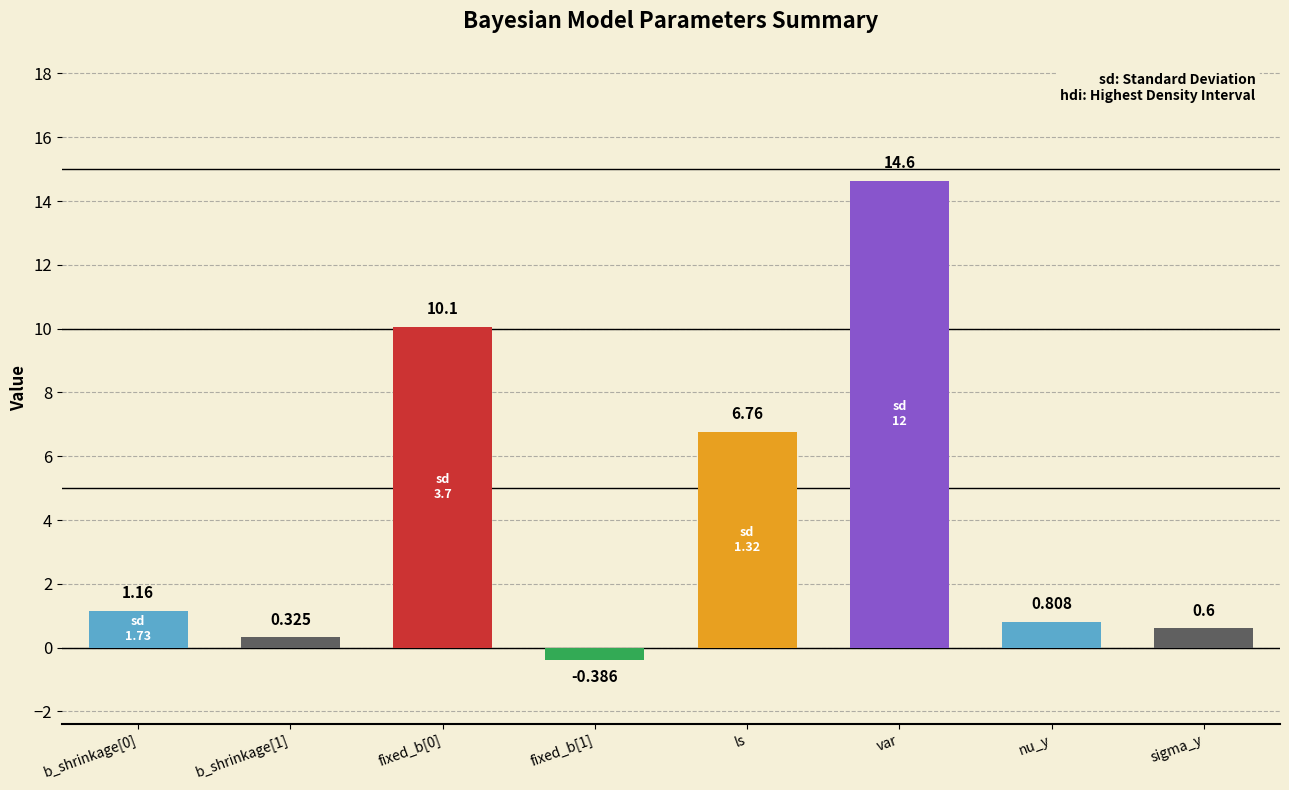

Rank the categories by value from lowest to highest.

fixed_b[1], b_shrinkage[1], sigma_y, nu_y, b_shrinkage[0], ls, fixed_b[0], var